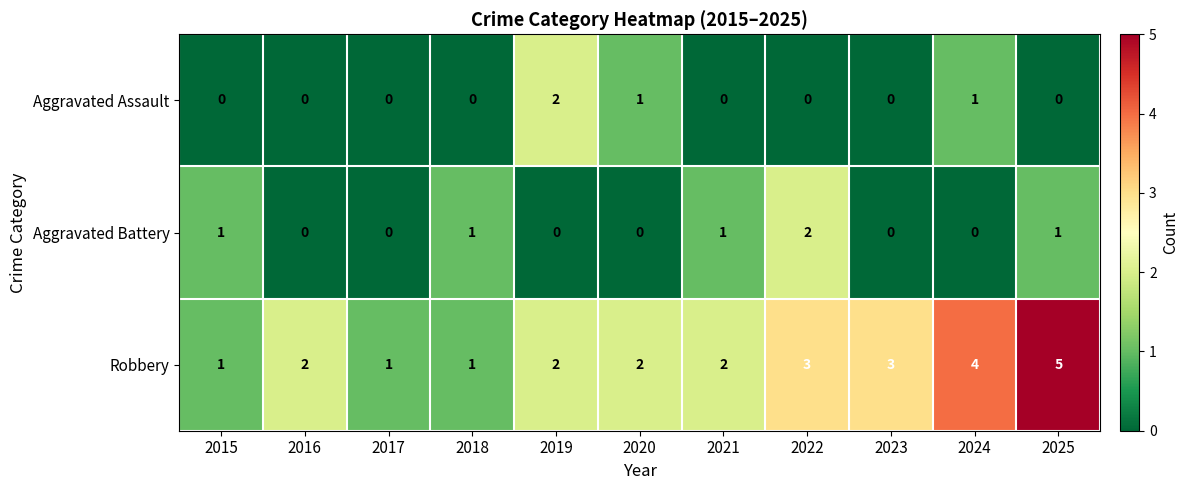

The Robbery series shows 8 at 2025. True or false?

False